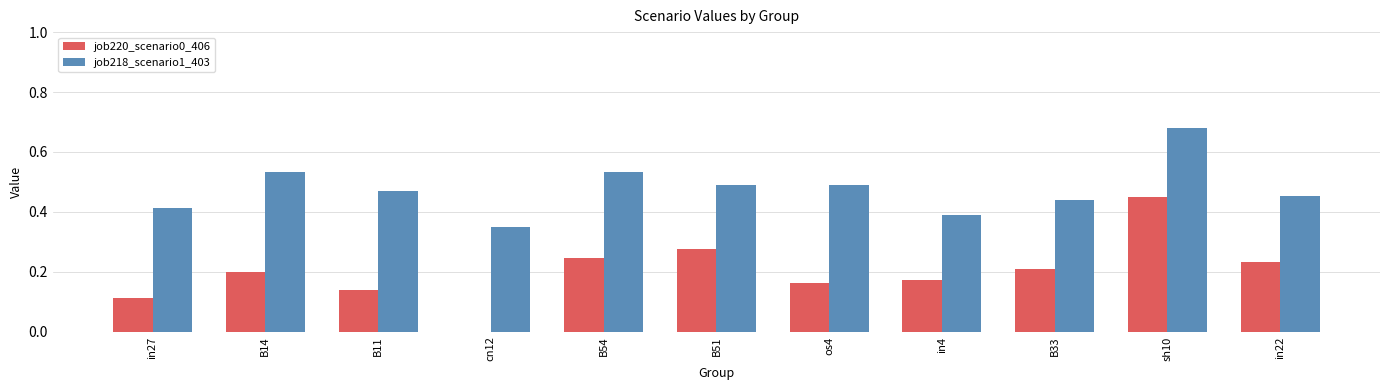

What is the sum of all job220_scenario0_406 values?

2.2